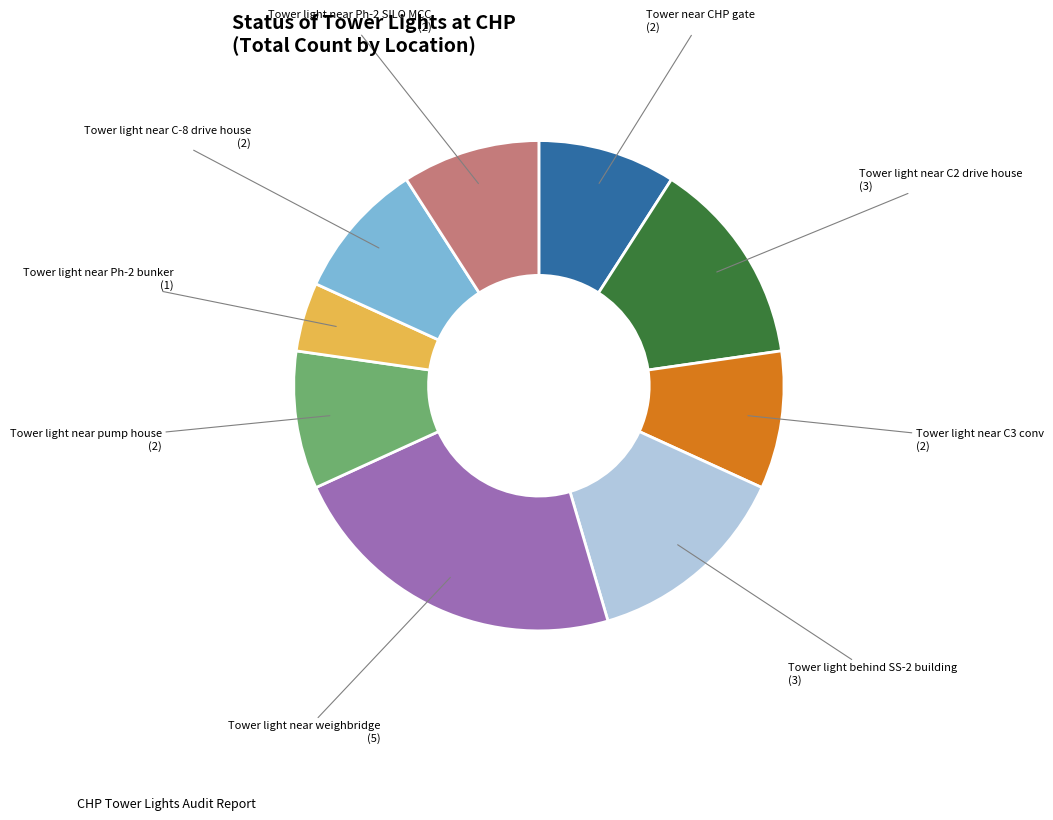

What is the smallest slice in the pie chart?

Tower light near Ph-2 bunker